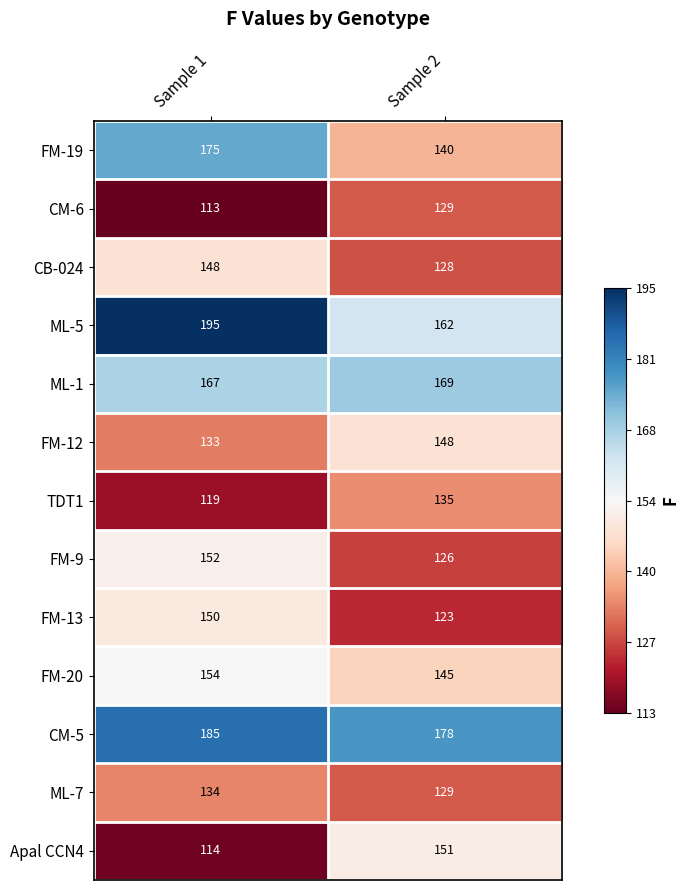

What is the sum of the ML-7 values at Sample 1 and Sample 2?

263